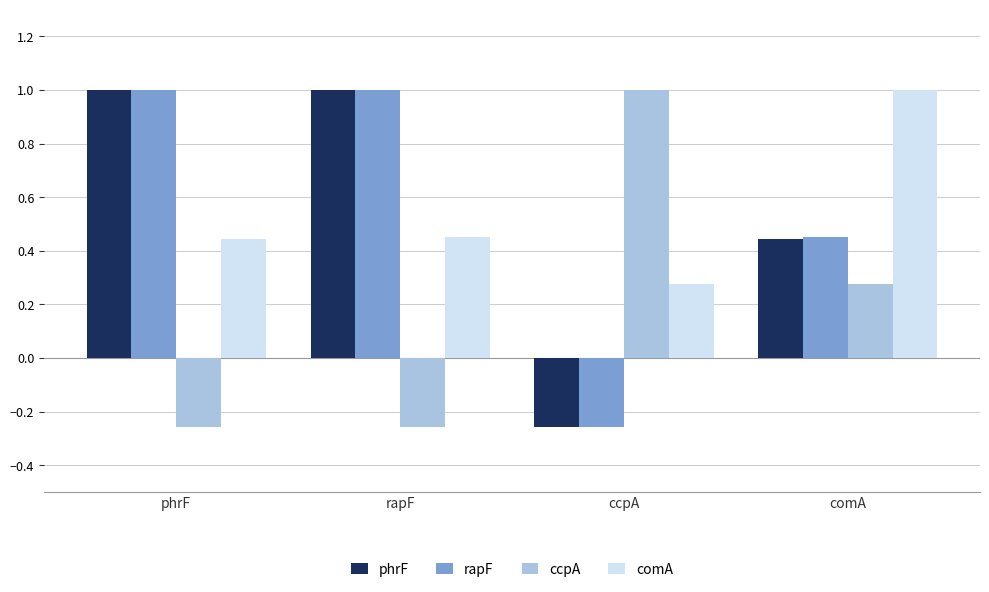

Is the value of phrF at rapF greater than the value of ccpA at comA?

Yes